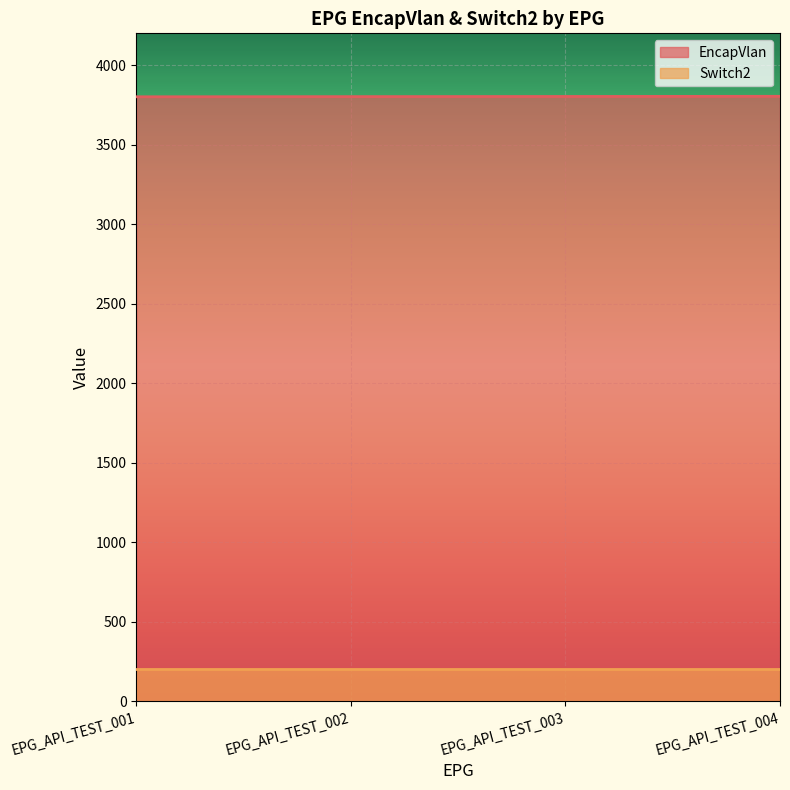

Where does the data first go above 3803?

EPG_API_TEST_004